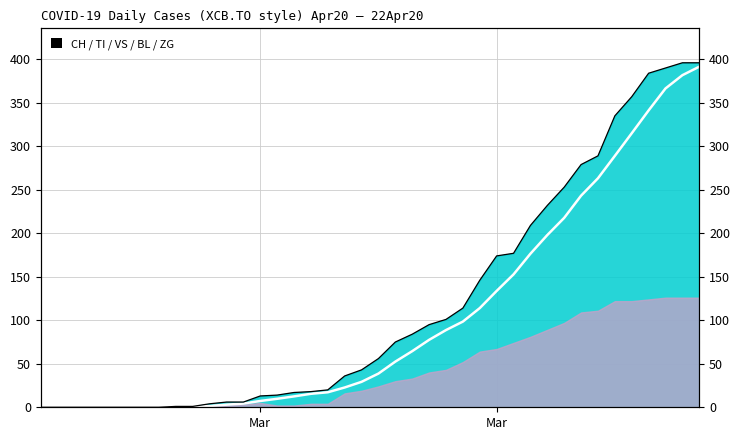

What is the value of the CH smoothed point at the 25th from the left?

88.8